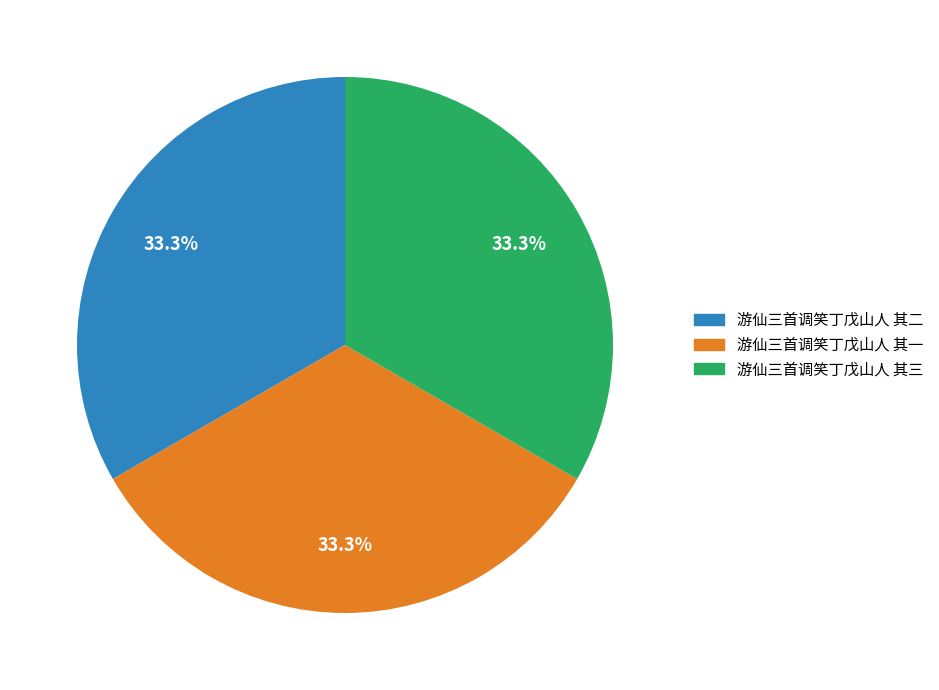

How many segments does this pie chart have?

3